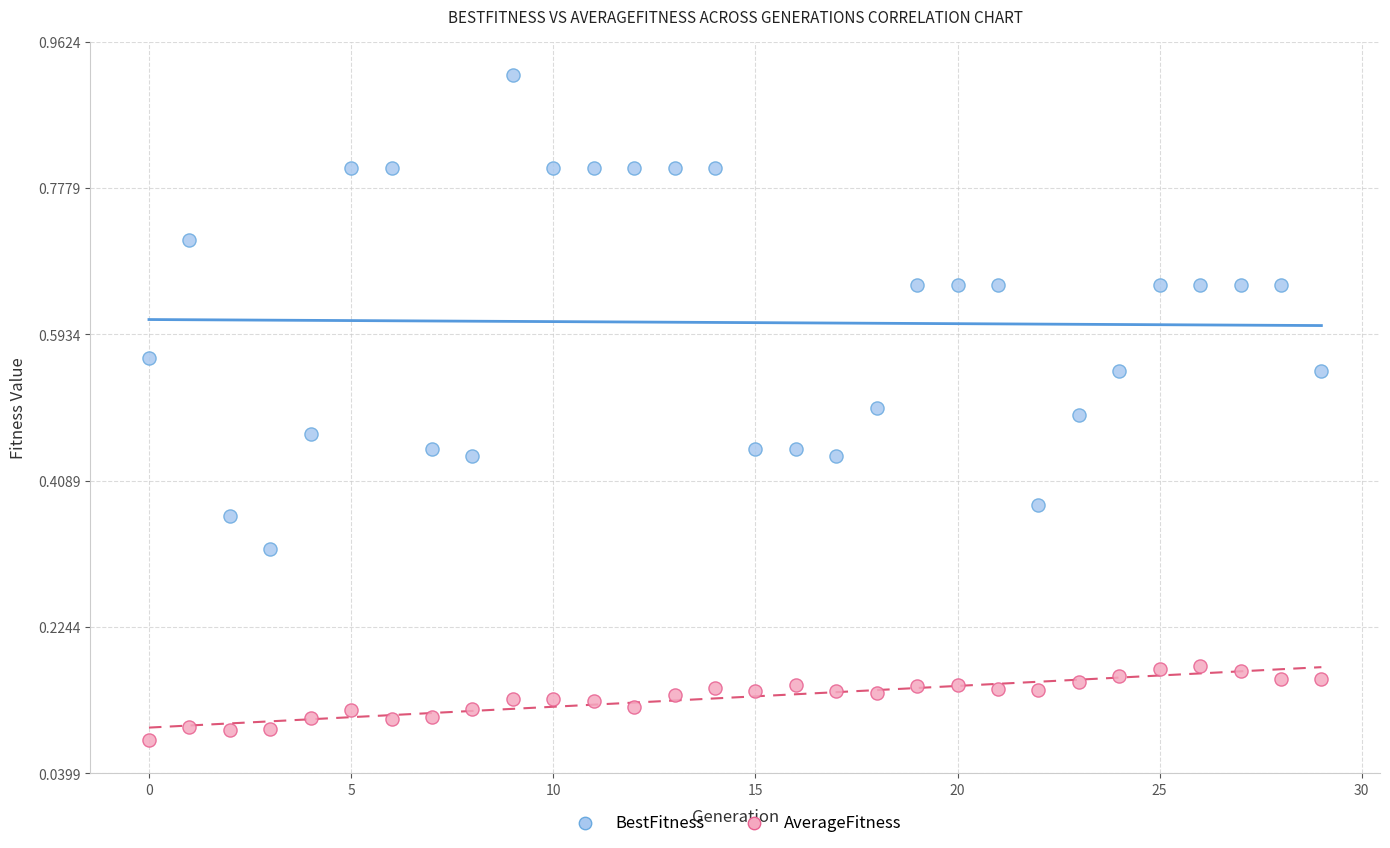

Which series has the largest Y range (max minus min)?

BestFitness